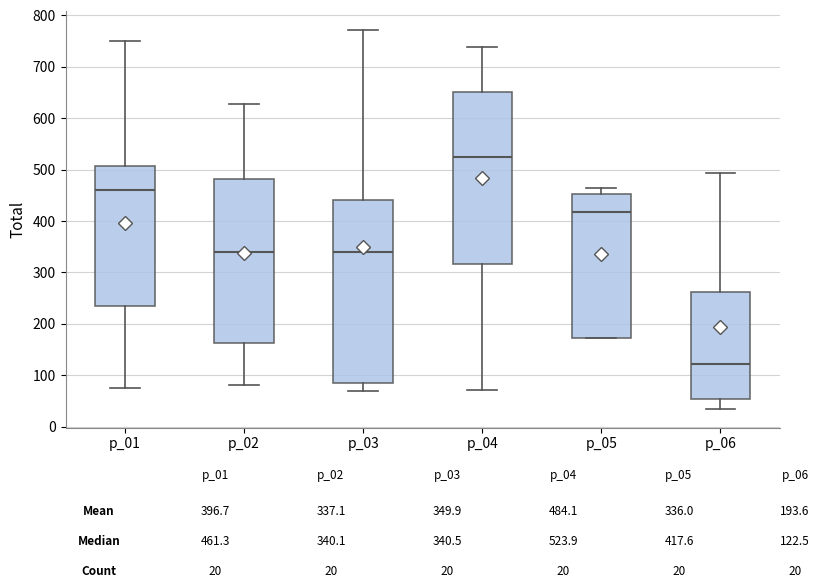

Where does the upper whisker of the box for p_03 end on the y-axis? The values are not printed on the chart, so give them approximately, as read against the axis.

770